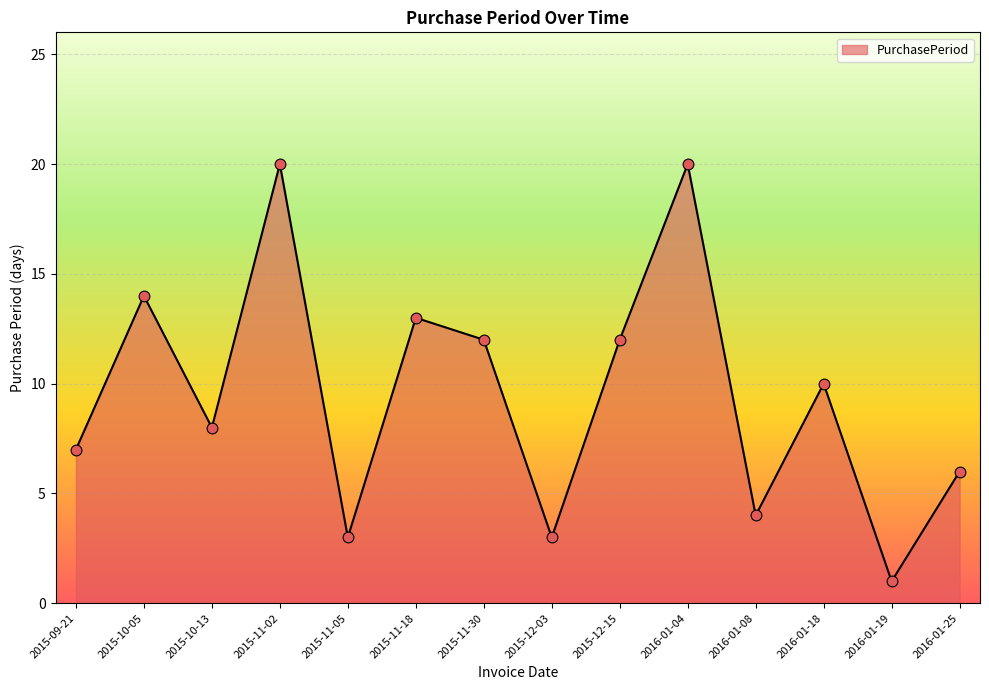

Which has a higher value, 2015-12-03 or 2016-01-18?

2016-01-18